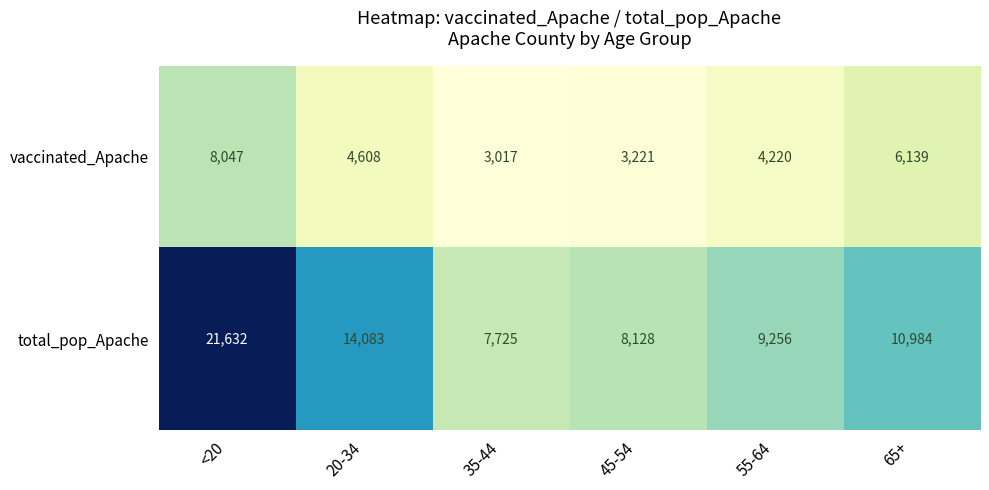

Reading right to left, transcribe all the data shown in this chart.

vaccinated_Apache: 65+=6139	55-64=4220	45-54=3221	35-44=3017	20-34=4608	<20=8047
total_pop_Apache: 65+=10984	55-64=9256	45-54=8128	35-44=7725	20-34=14083	<20=21632